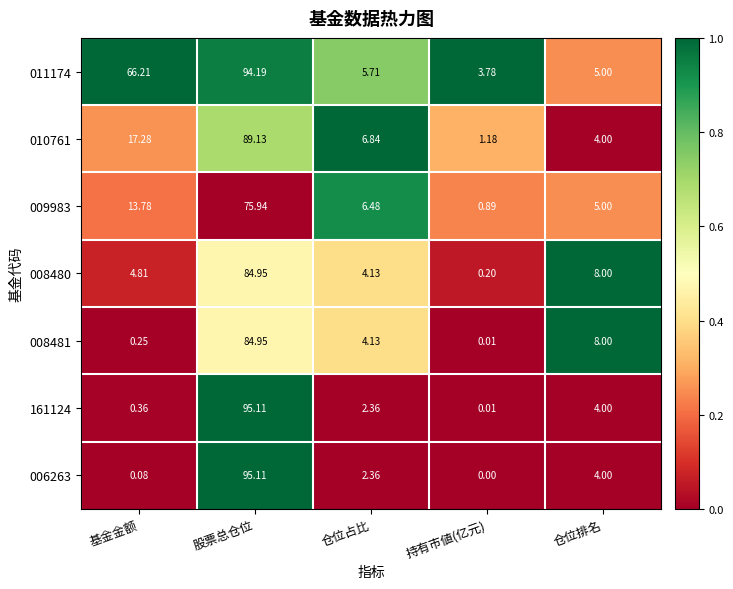

At which category does the chart reach its minimum across all series?

持有市値(亿元)